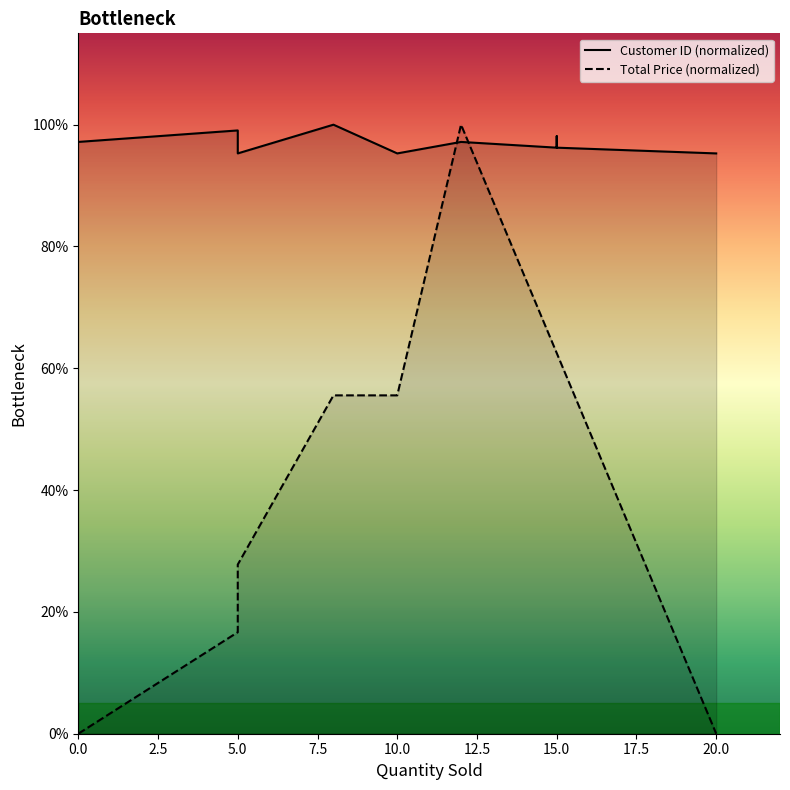

How many intersections are there between Customer ID (normalized) and Total Price (normalized)?

2